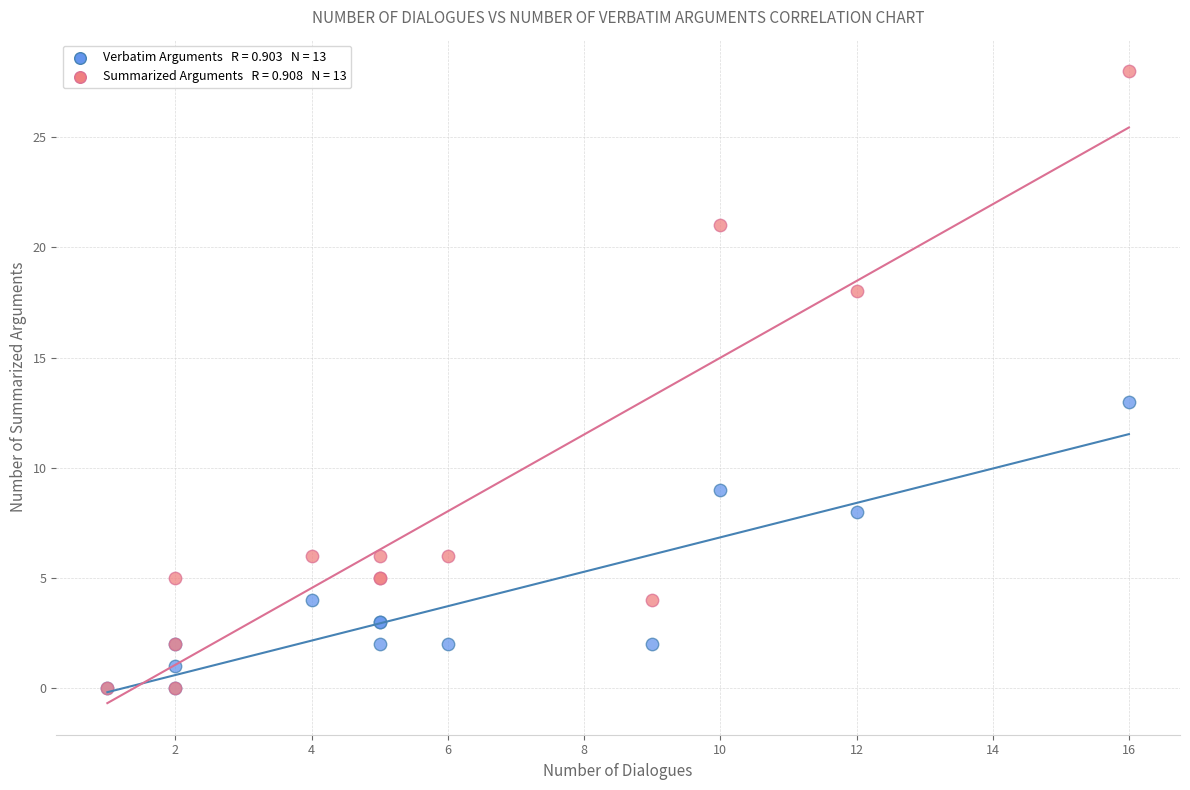

Across all series, what Y value is closest to 14?

13